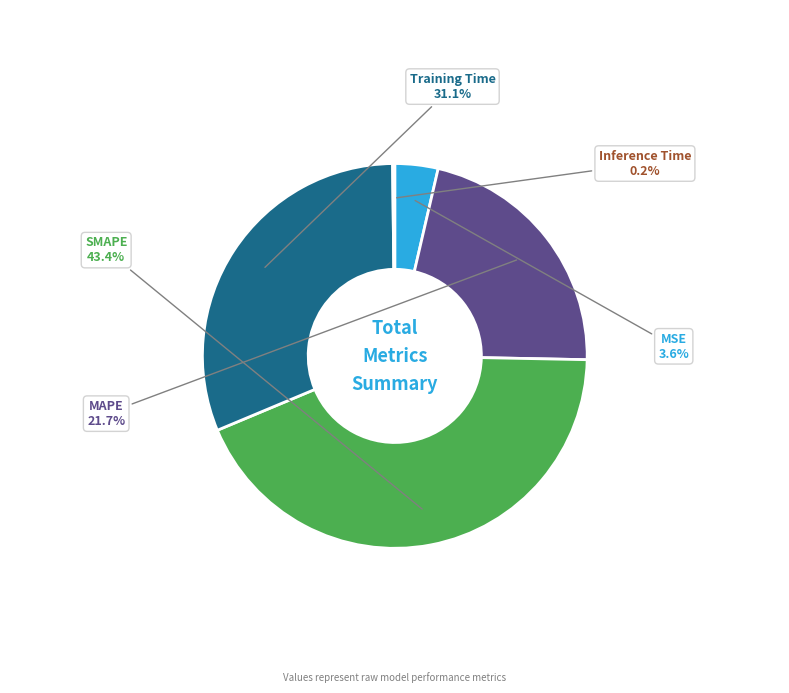

Which has a higher value, MSE or SMAPE?

SMAPE